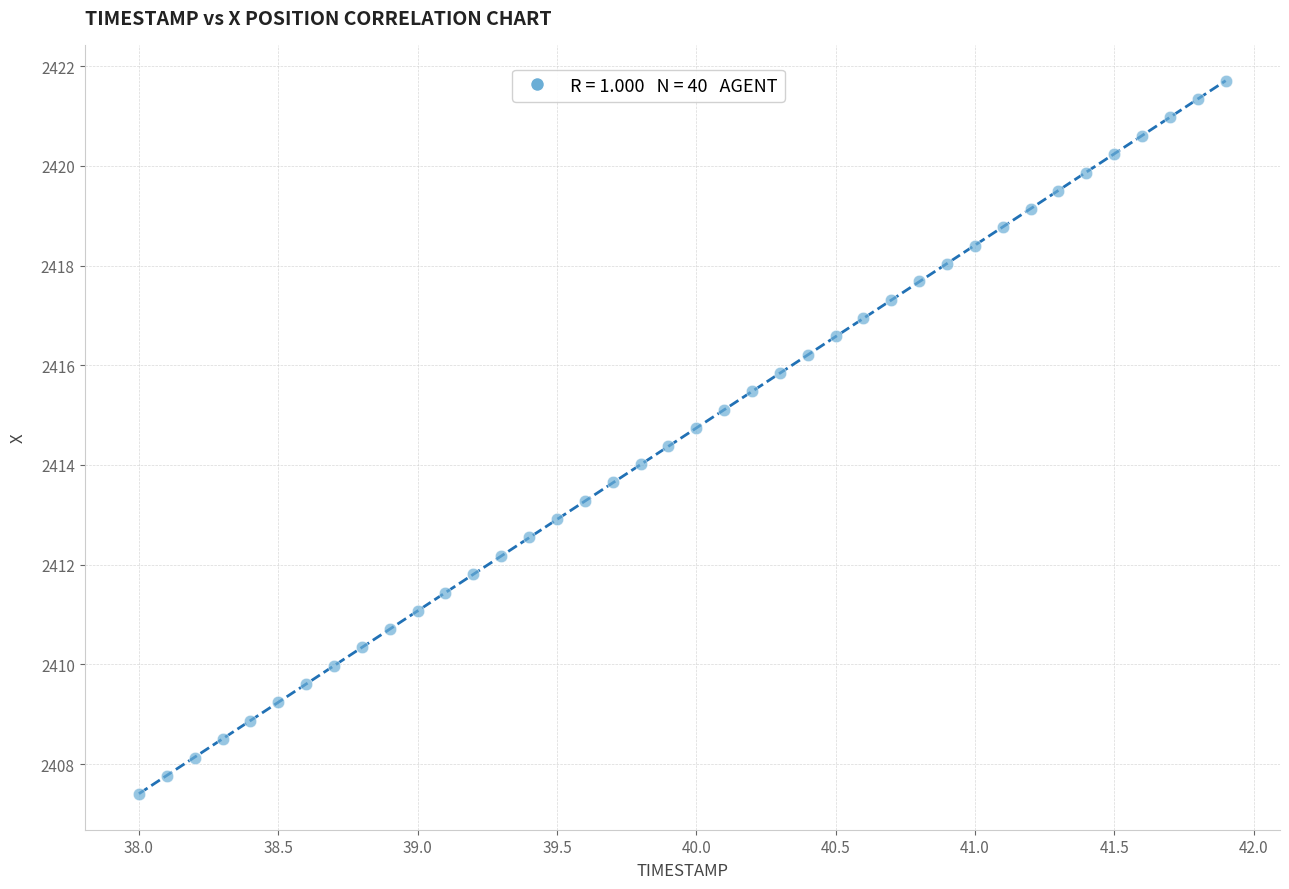

What is the range of X values (max minus min)?

3.9